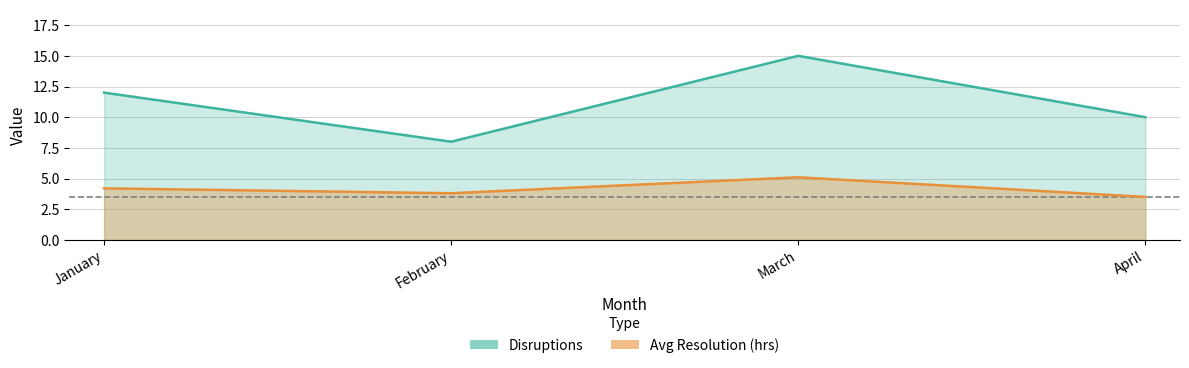

True or false: Avg Resolution (hrs) has more than 0 points higher than both neighbors.

True